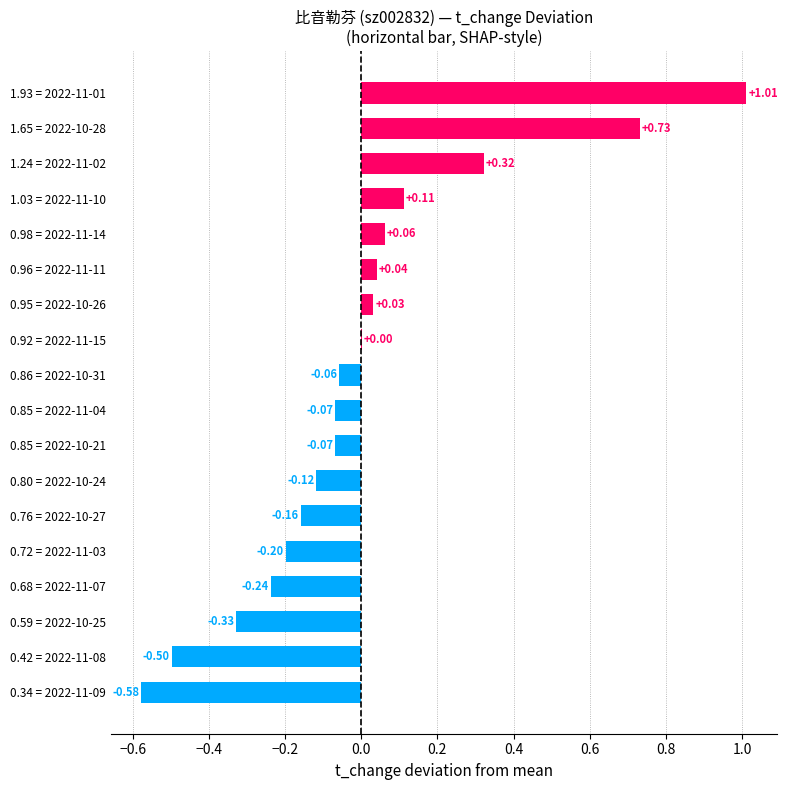

Which has a higher value, 0.72 = 2022-11-03 or 0.85 = 2022-10-21?

0.85 = 2022-10-21